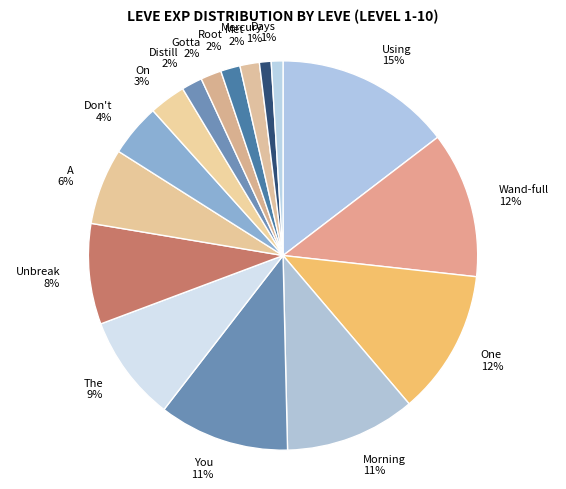

Which has a higher value, Using or Root?

Using